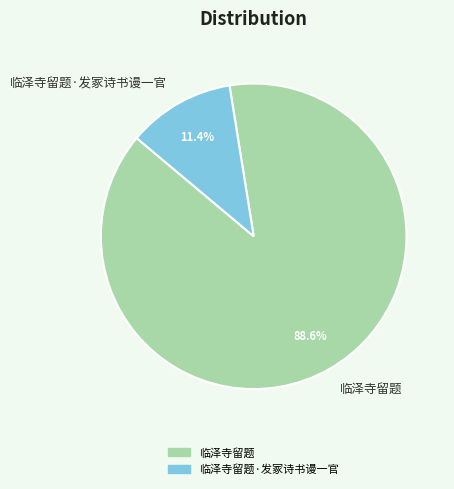

What percentage is NOT represented by 临泽寺留题·发冢诗书谩一官?

88.6%